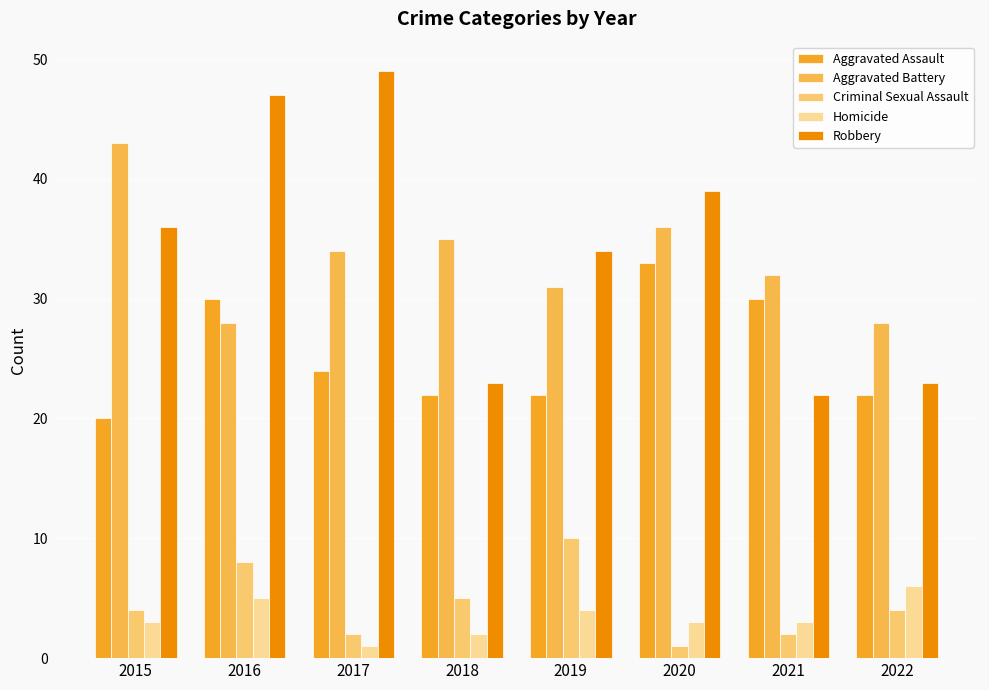

Count the number of categories in the chart.

8